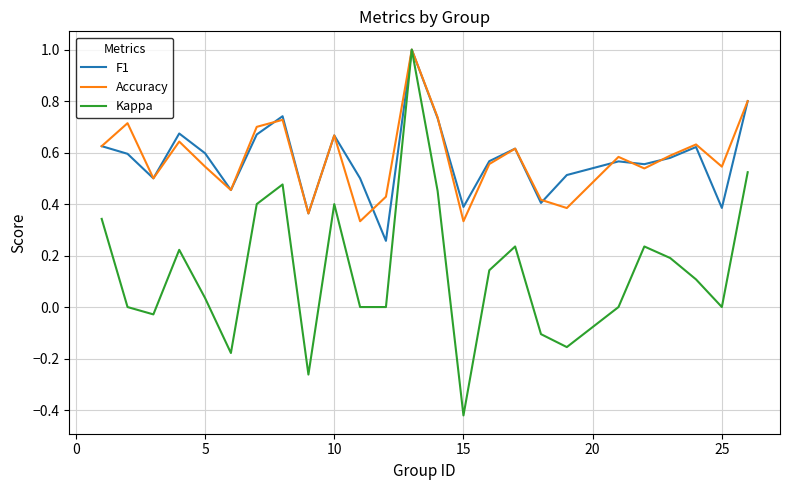

What are all the series names shown in the legend?

F1, Accuracy, Kappa